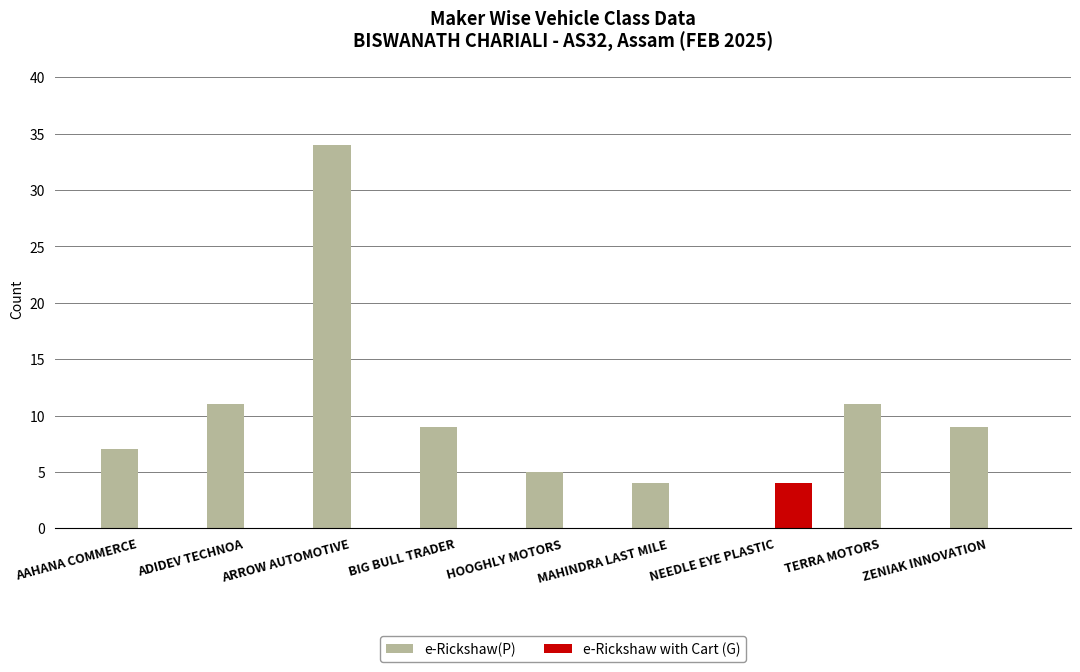

The e-Rickshaw with Cart (G) series shows 0 at HOOGHLY MOTORS. True or false?

True